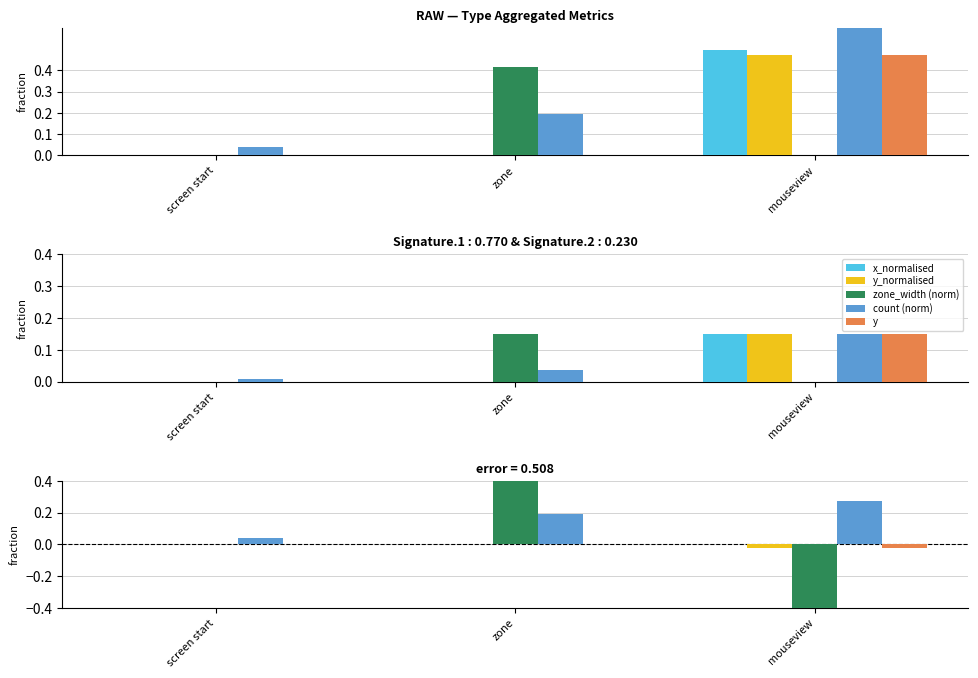

What is the value of the zone_width (norm) bar at the 3rd from the left?

-0.5